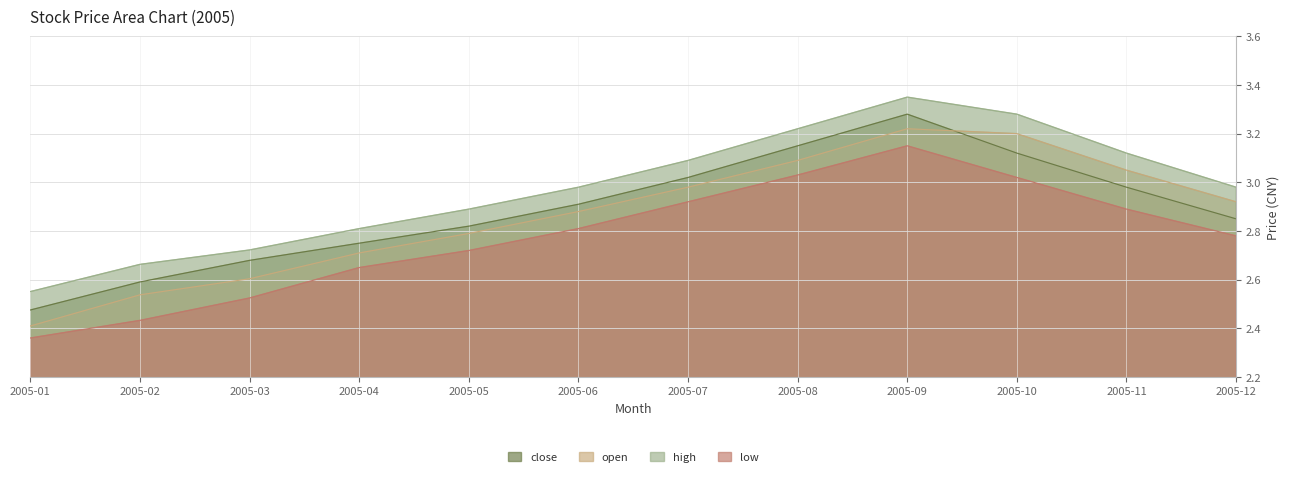

Where is the first local maximum for high?

2005-09